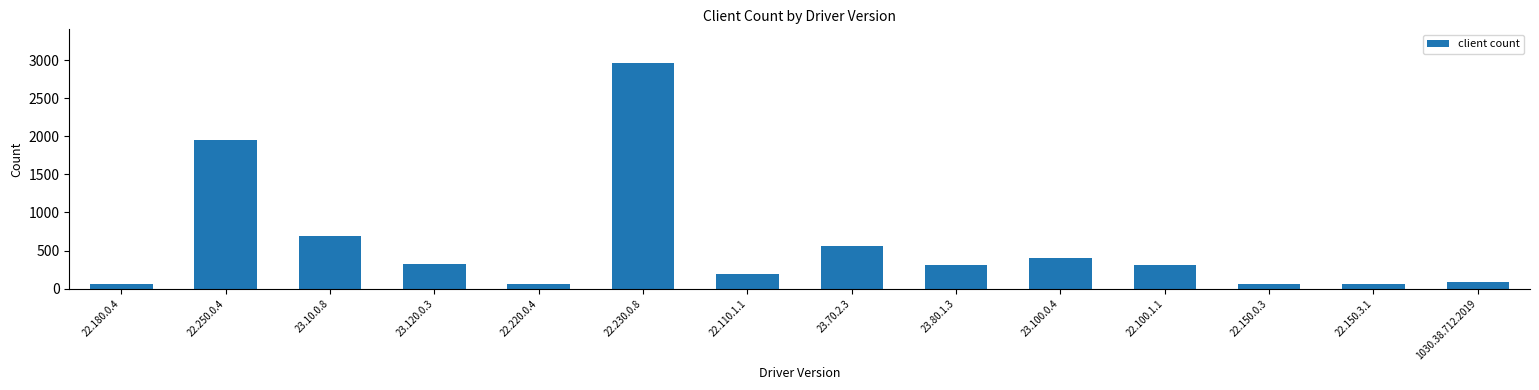

What is the change in value from 23.70.2.3 to 22.150.3.1?

-499